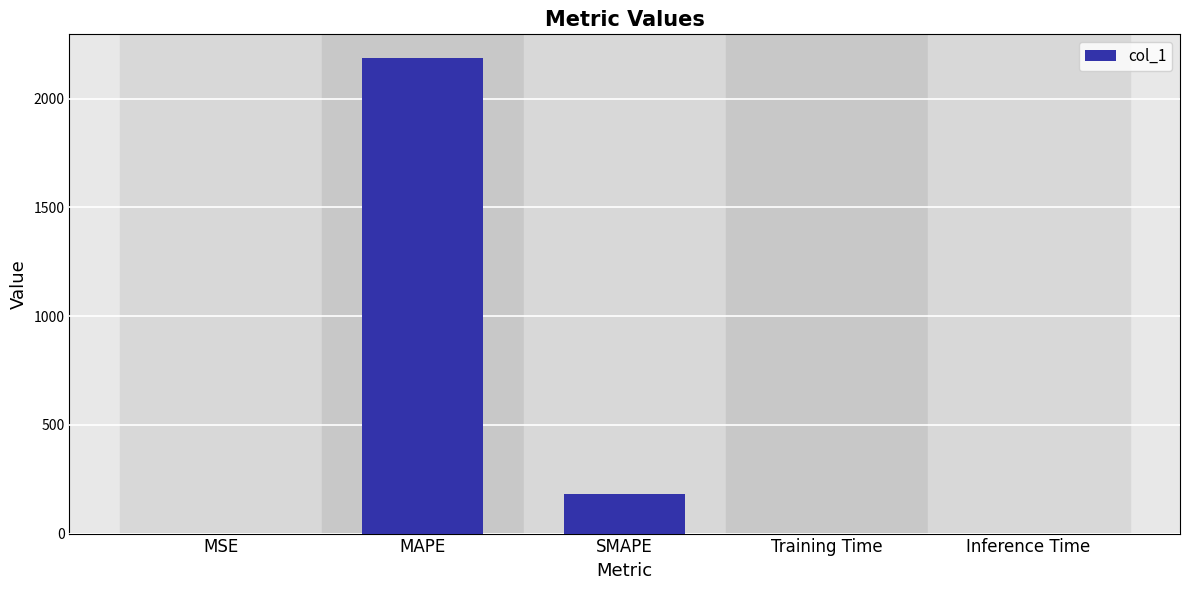

What is the greatest value displayed?

2185.8